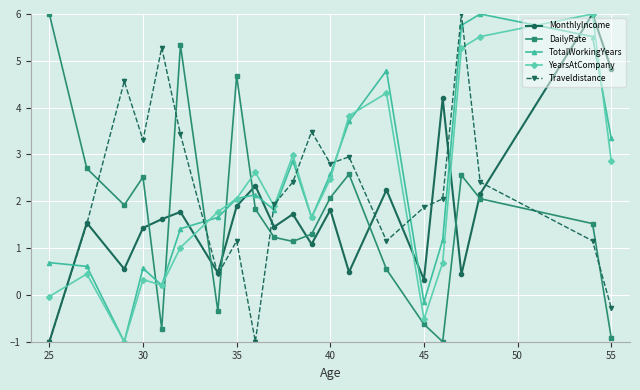

At how many categories does at least one series exceed 4?

11